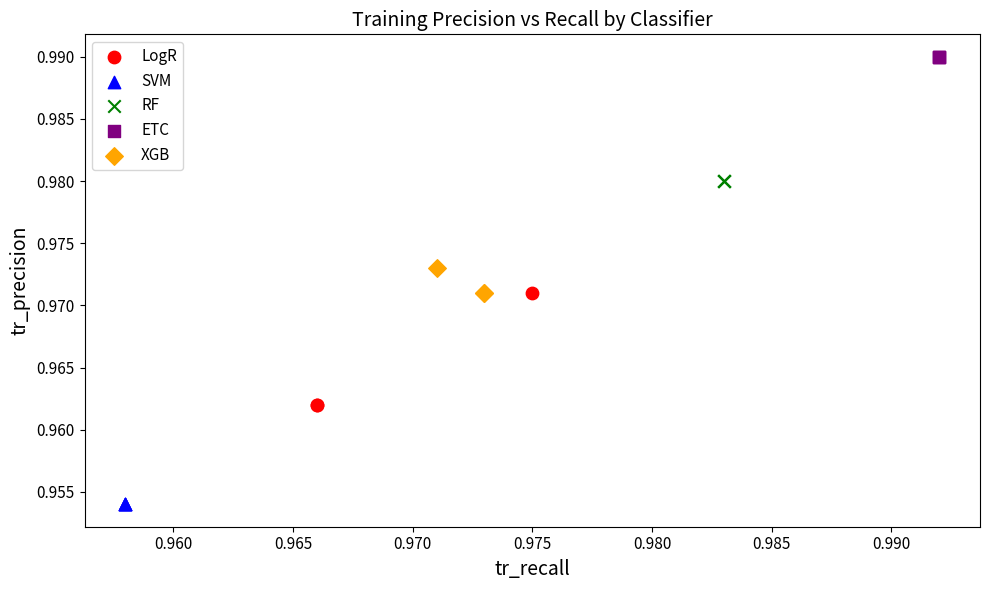

Which series reaches the maximum Y coordinate?

ETC